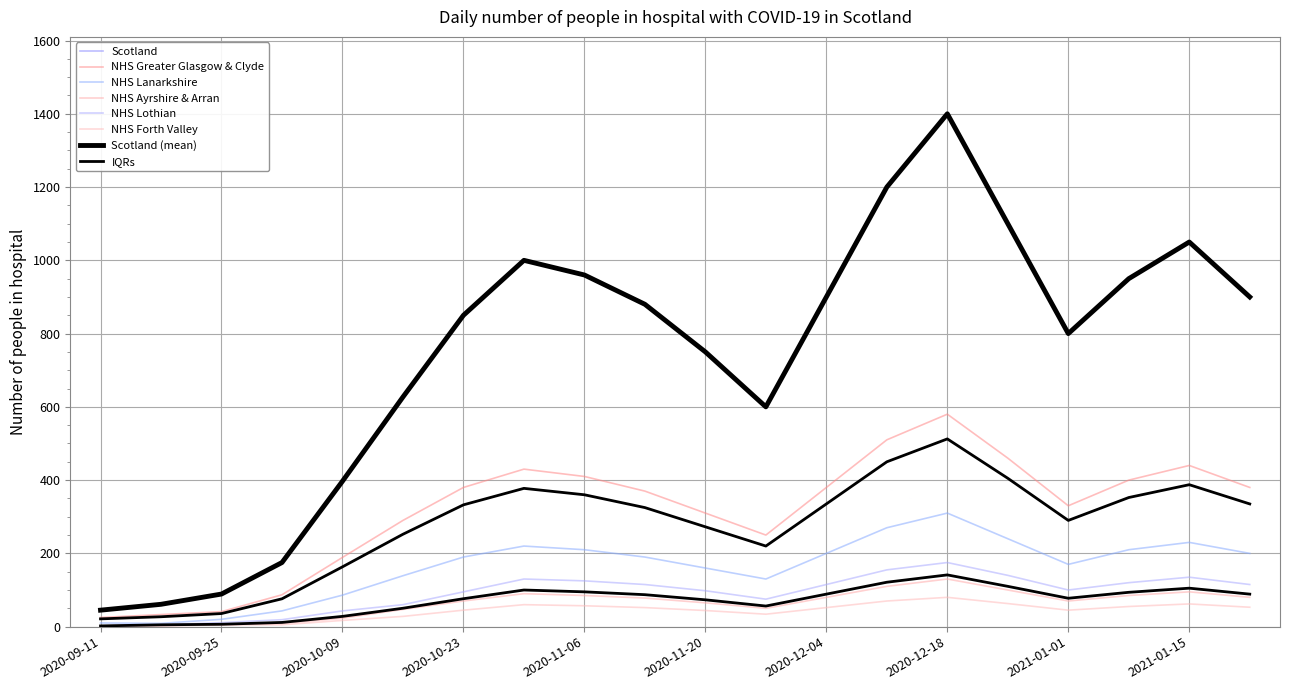

What is the difference between the highest and lowest values at 2020-11-20?

706